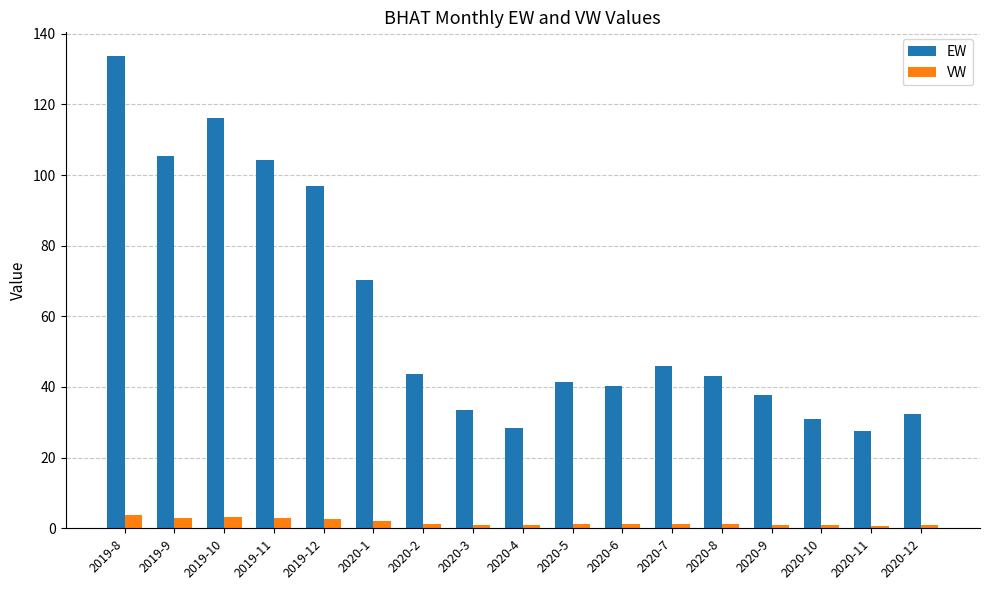

Which series changed the most between 2020-1 and 2020-11?

EW